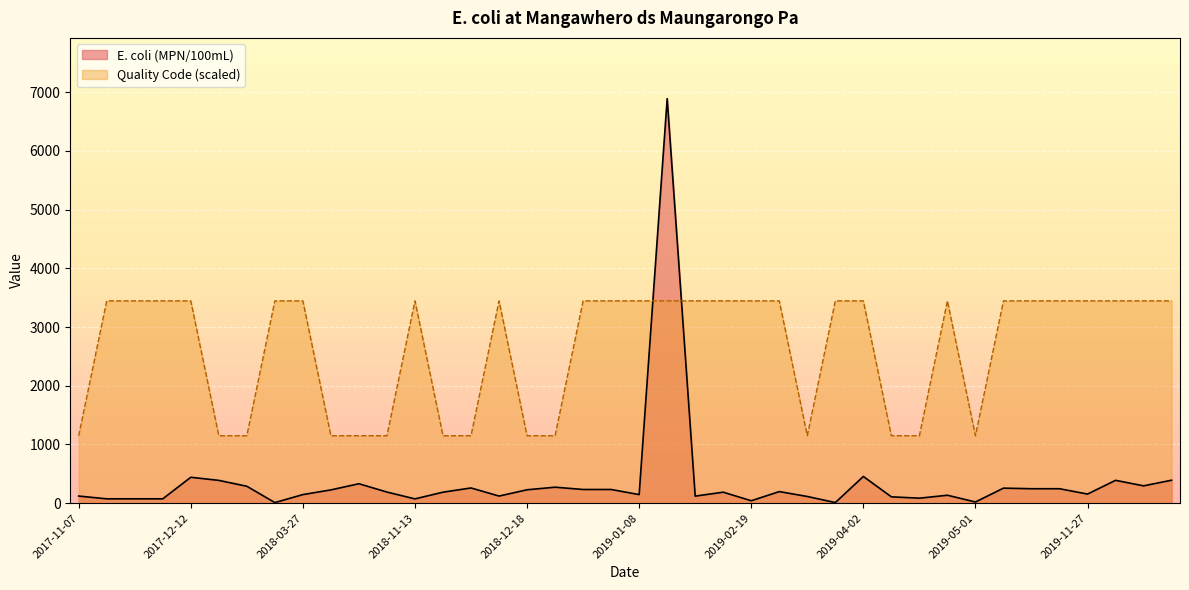

Rank the series by their average value, from highest to lowest.

Quality Code (scaled), E. coli (MPN/100mL)